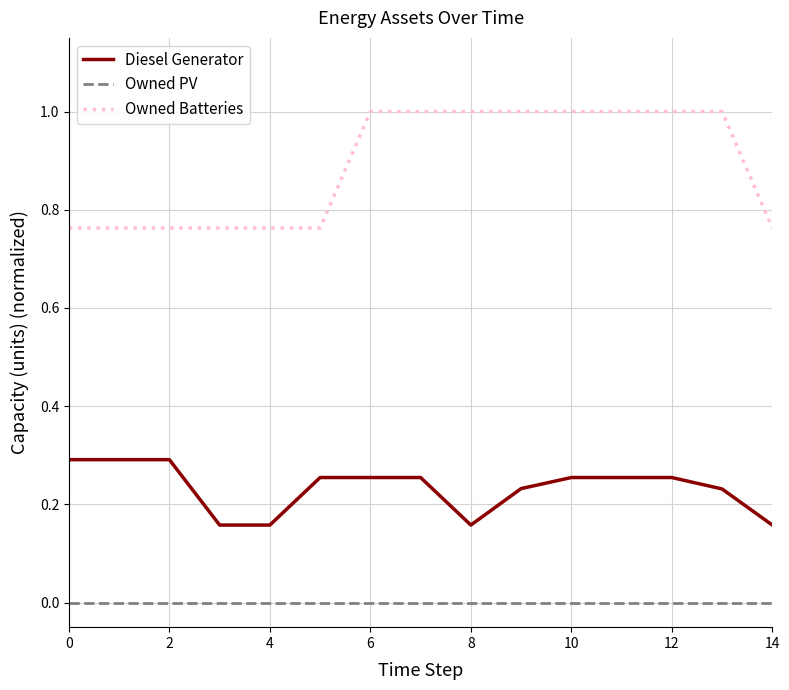

What is the difference between the maximum and minimum values in the Diesel Generator series?

0.1